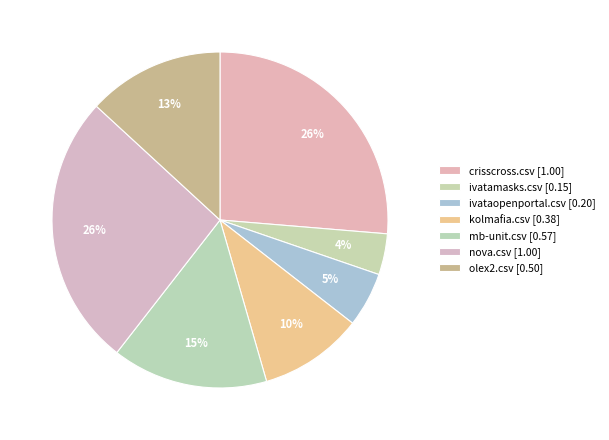

How many segments does this pie chart have?

7